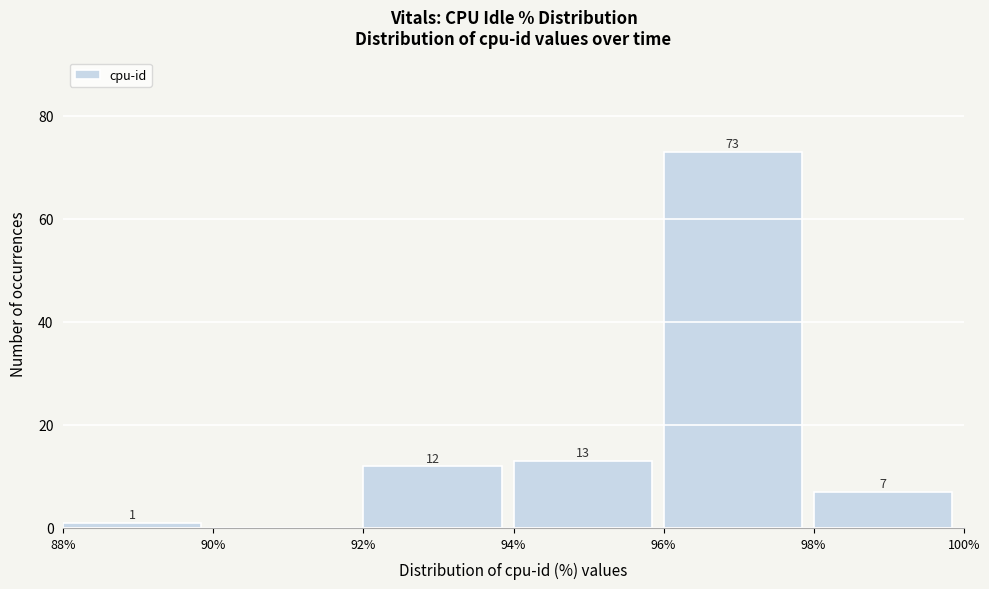

Which range on the x-axis has the tallest bar?

96% to 98%